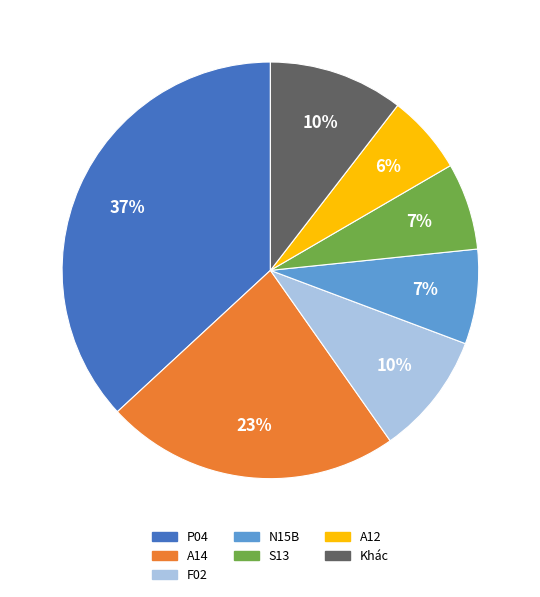

Count the number of slices in the pie.

7